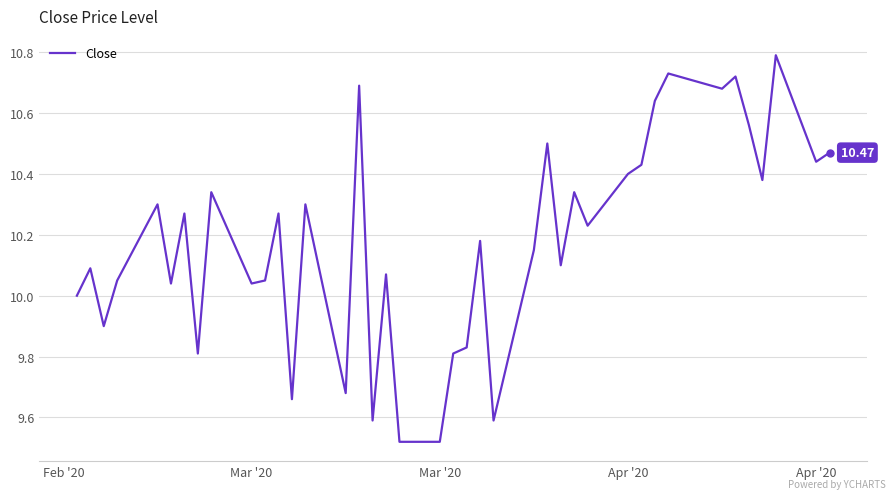

What is the difference between the maximum and minimum values?

1.3